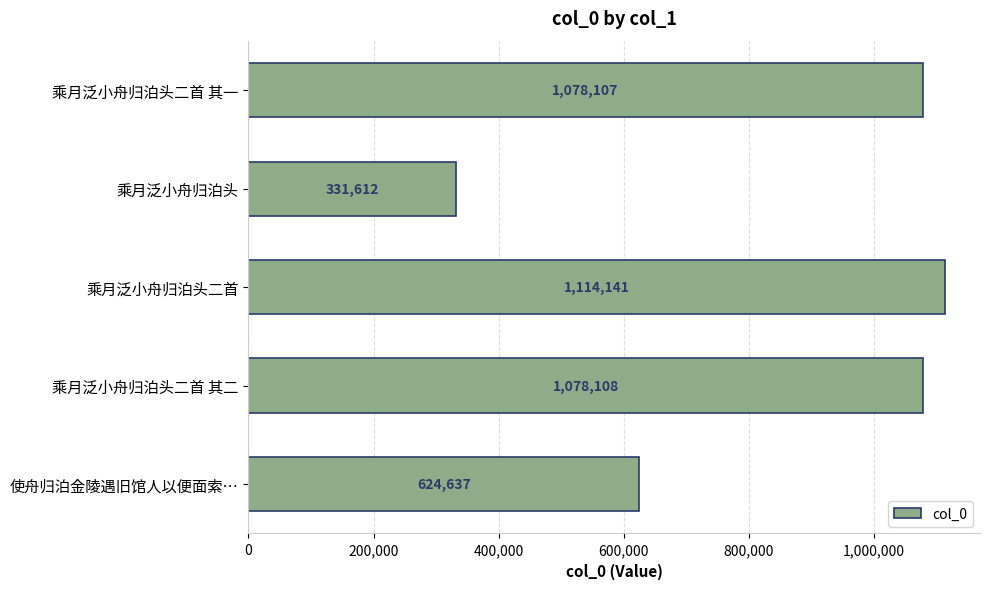

Rank the categories by value from highest to lowest.

乘月泛小舟归泊头二首, 乘月泛小舟归泊头二首 其二, 乘月泛小舟归泊头二首 其一, 使舟归泊金陵遇旧馆人以便面索…, 乘月泛小舟归泊头